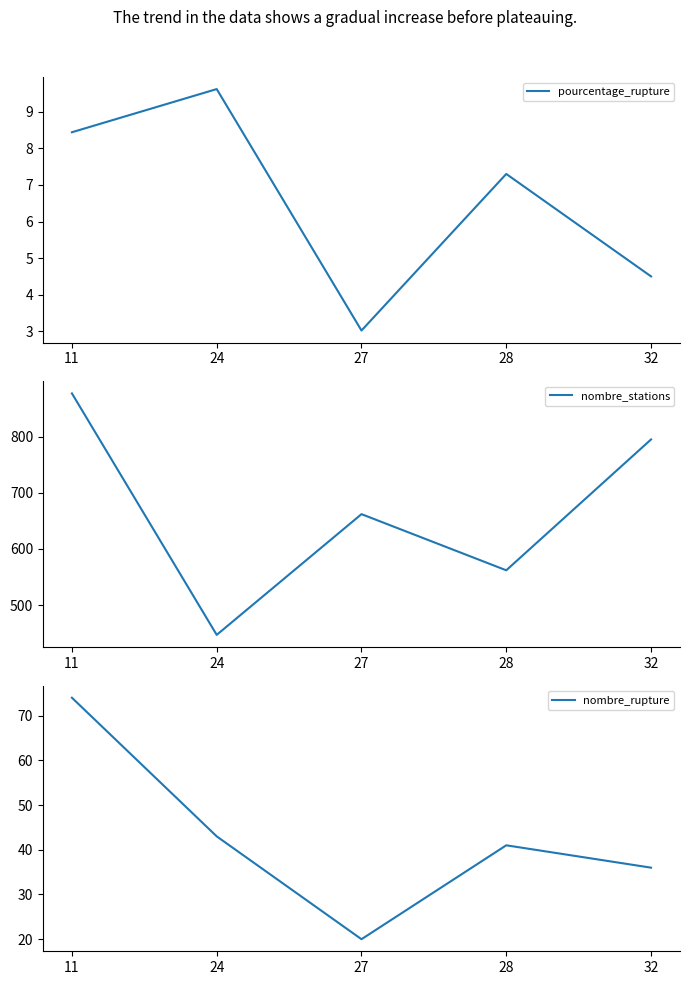

At which label does pourcentage_rupture reach its peak?

24